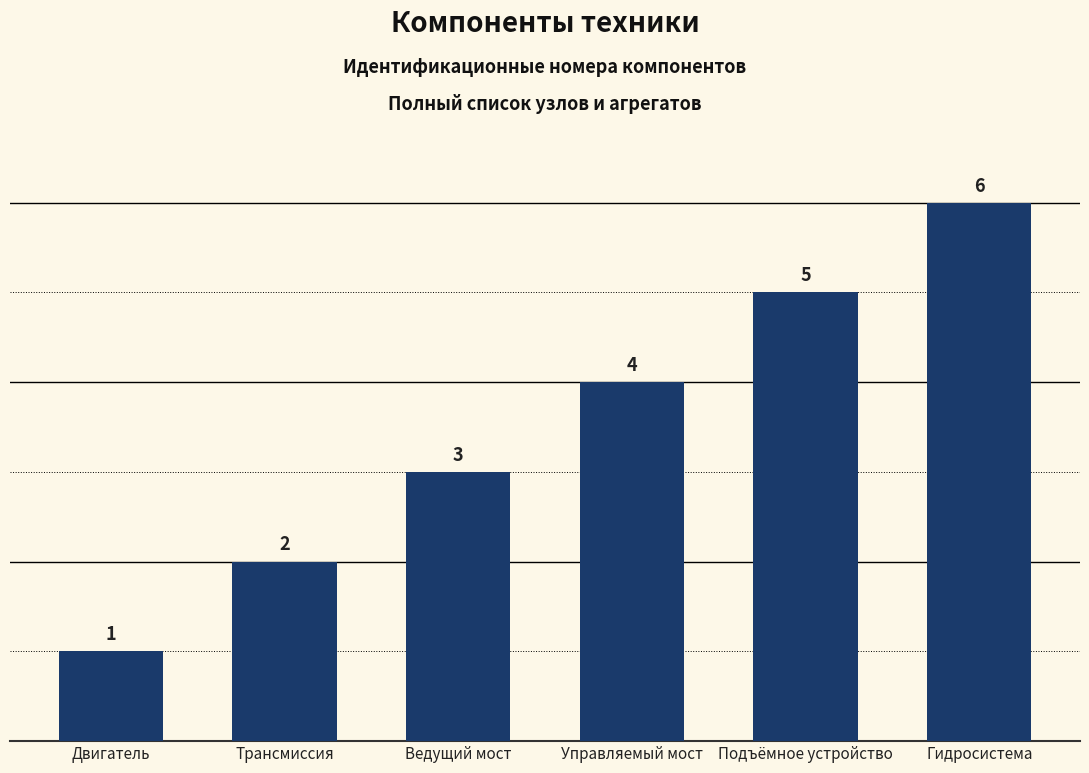

What is the label of the 4th bar from the left?

Управляемый мост